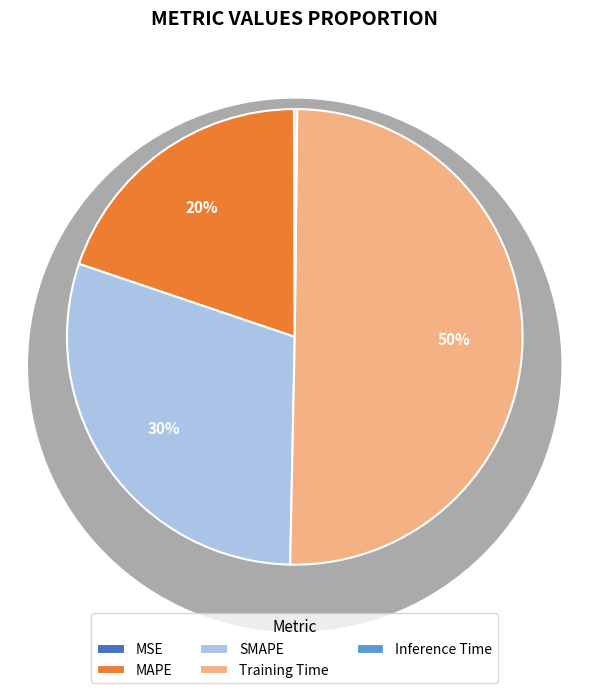

The MAPE slice represents 20% of the pie. True or false?

True